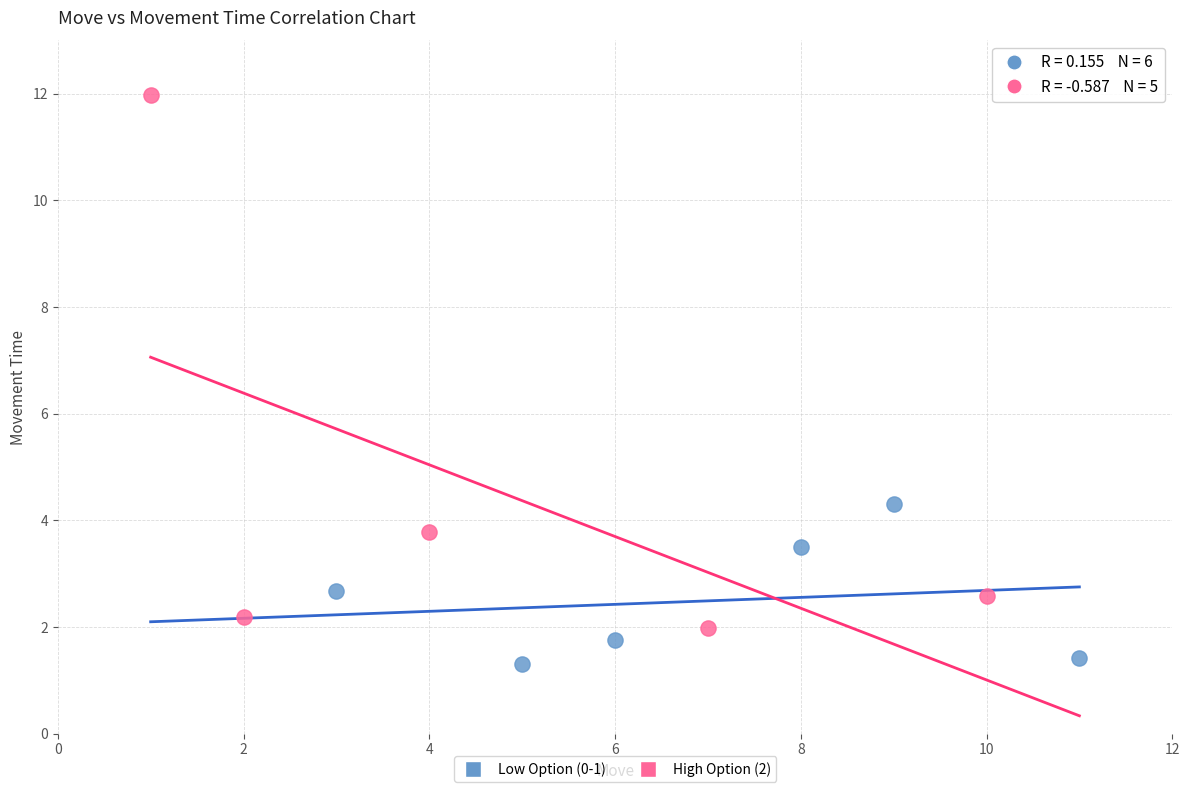

Which series reaches the minimum Y coordinate?

Low Option (0-1)